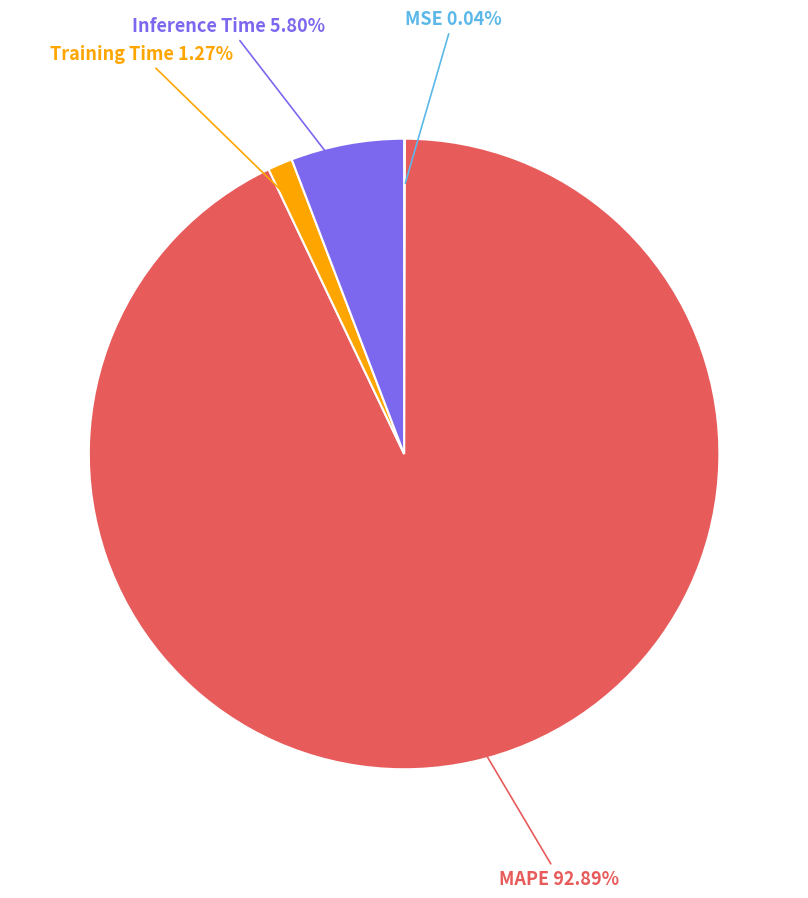

Which slice is the largest?

MAPE